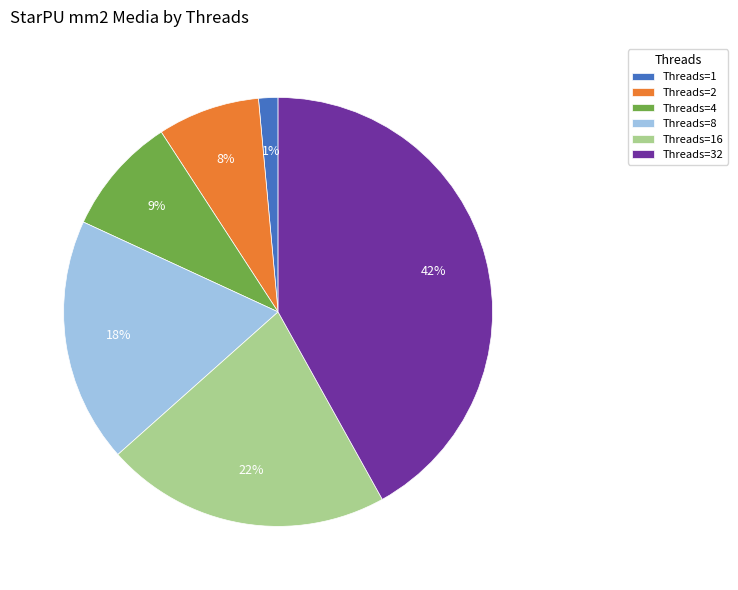

Is there a majority slice in this chart?

No